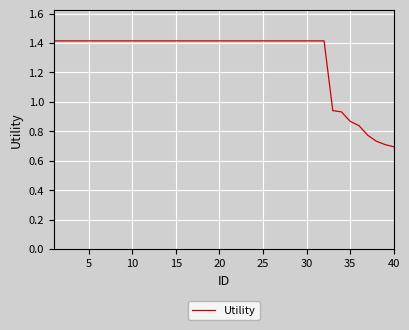

What is the greatest value displayed?

1.4